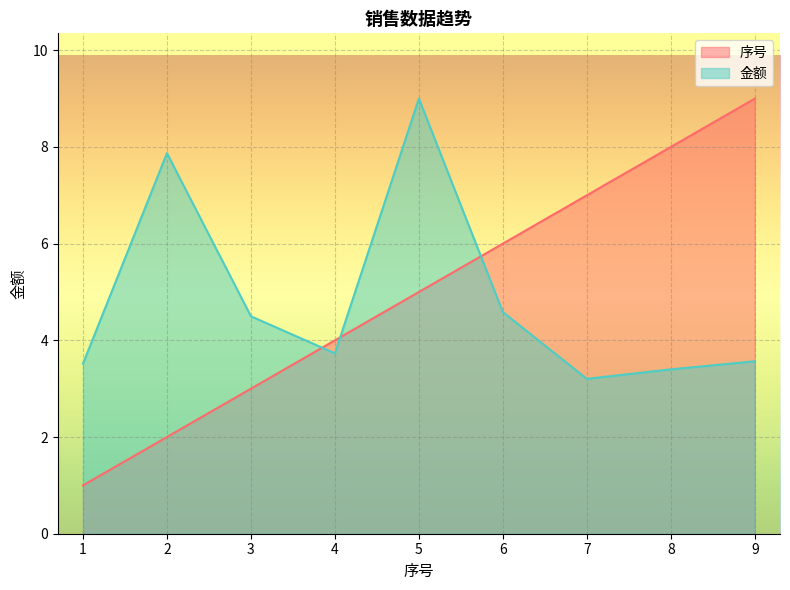

How many 序号 values are between 3 and 7?

5